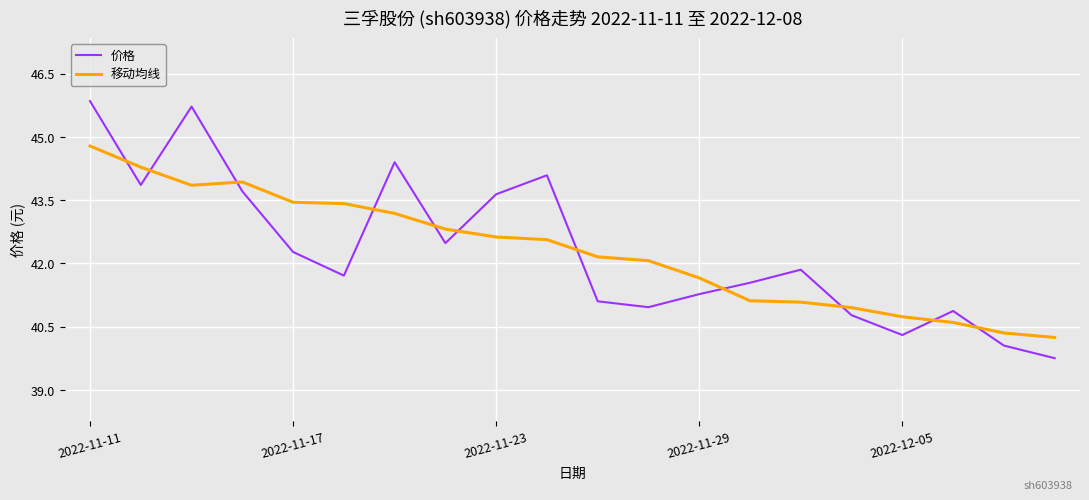

Which series has the widest spread of values?

价格